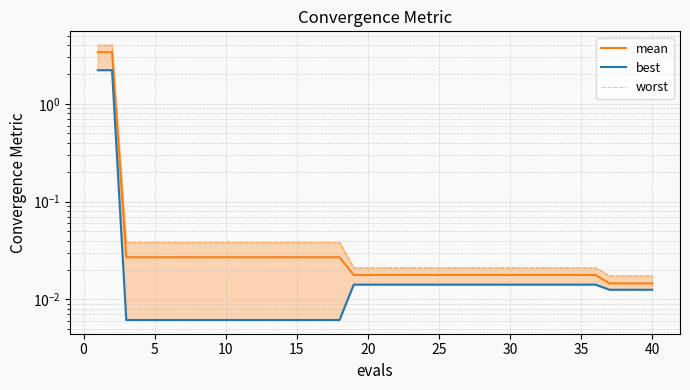

What are all the series names shown in the legend?

mean, best, worst